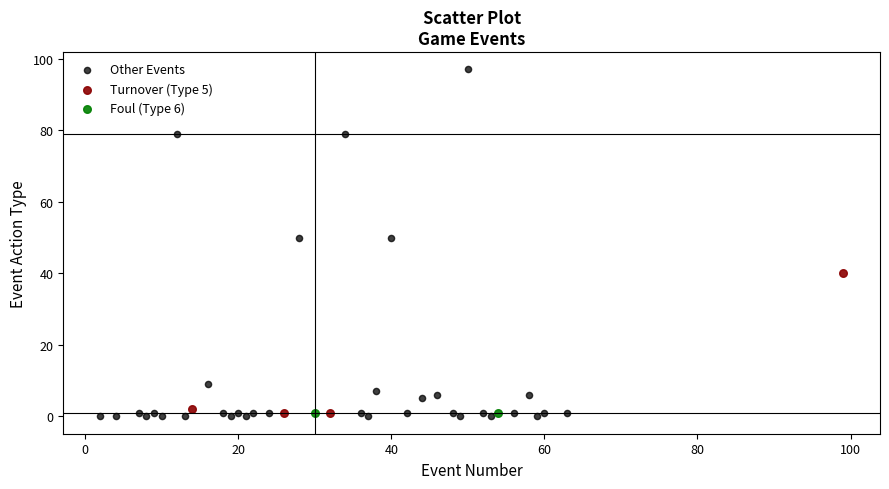

What are all the series names shown in the legend?

Other Events, Turnover (Type 5), Foul (Type 6)